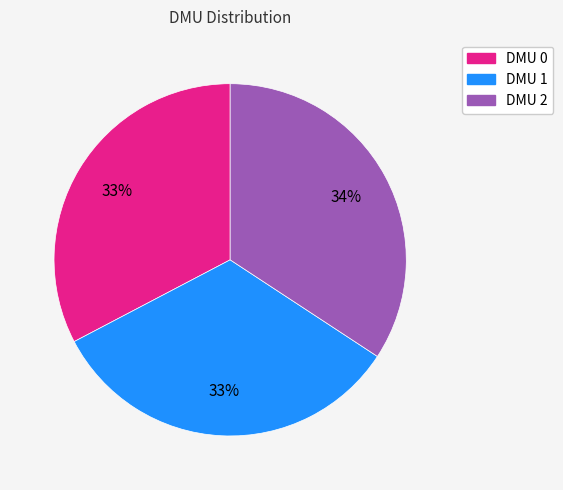

To the nearest percent, what is the average slice percentage?

33%